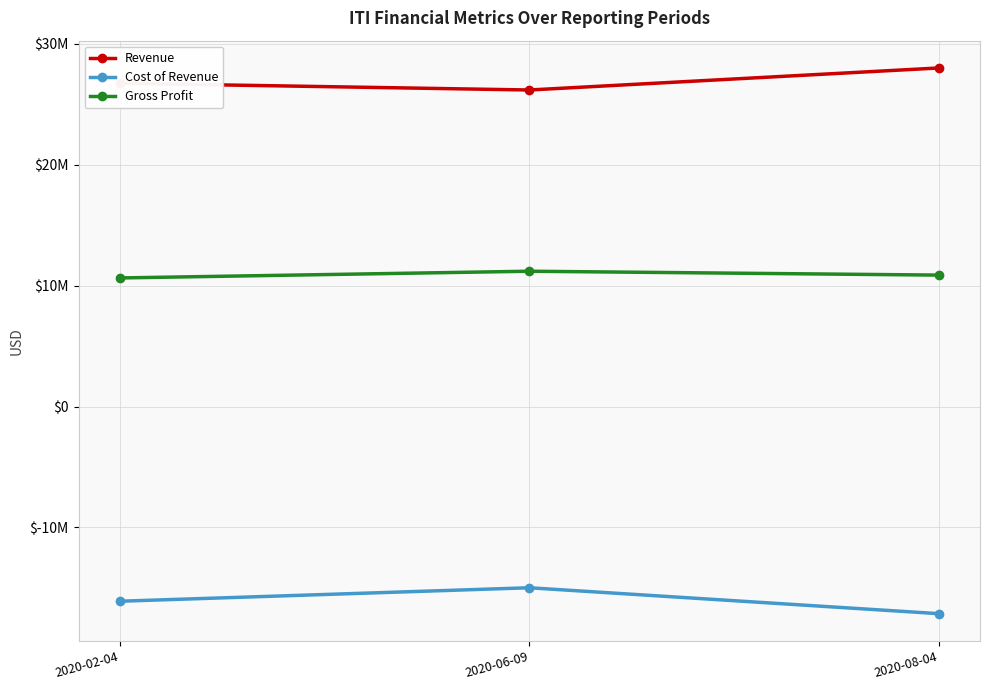

Reading left to right, extract all data points from this chart.

Revenue: 2020-02-04=26737000	2020-06-09=26177000	2020-08-04=28000000
Cost of Revenue: 2020-02-04=-16104000	2020-06-09=-14988000	2020-08-04=-17132000
Gross Profit: 2020-02-04=10633000	2020-06-09=11189000	2020-08-04=10868000